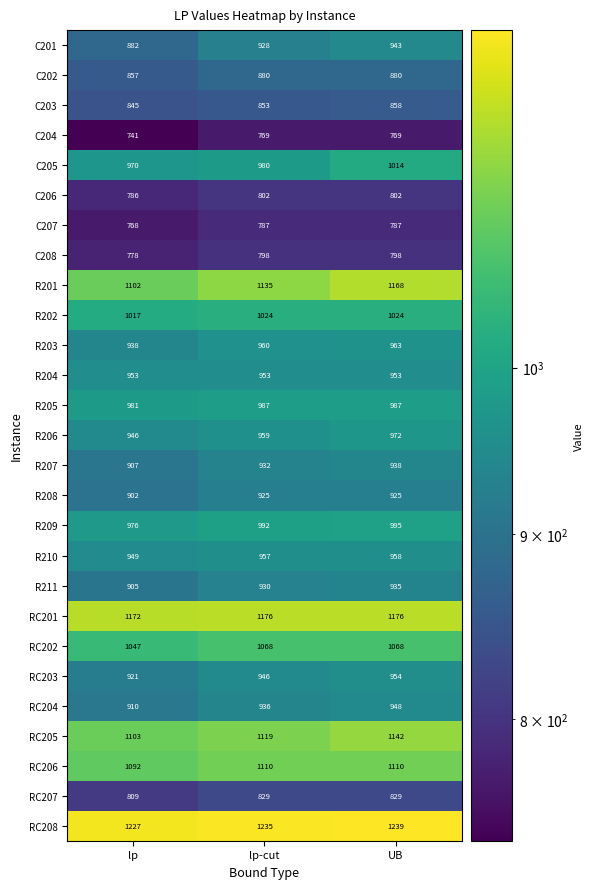

What is the difference between the second highest and minimum values in the RC204 series?

26